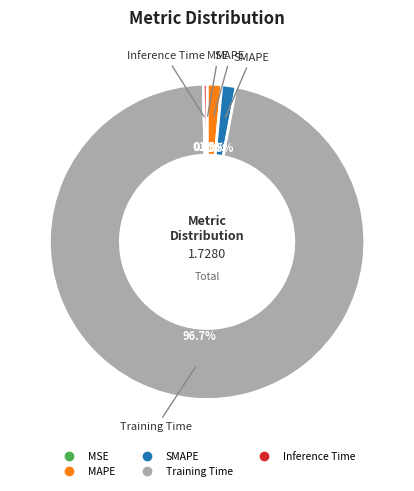

Which has a higher value, Inference Time or MAPE?

MAPE